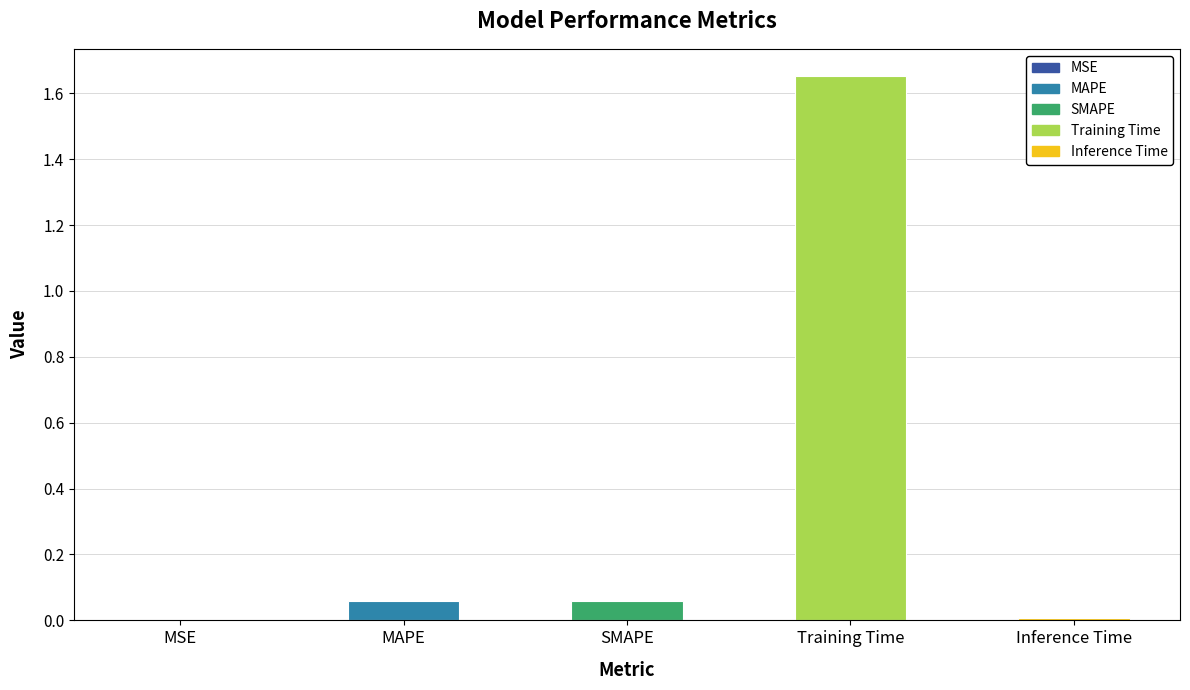

Between Inference Time and MAPE, which is larger?

MAPE